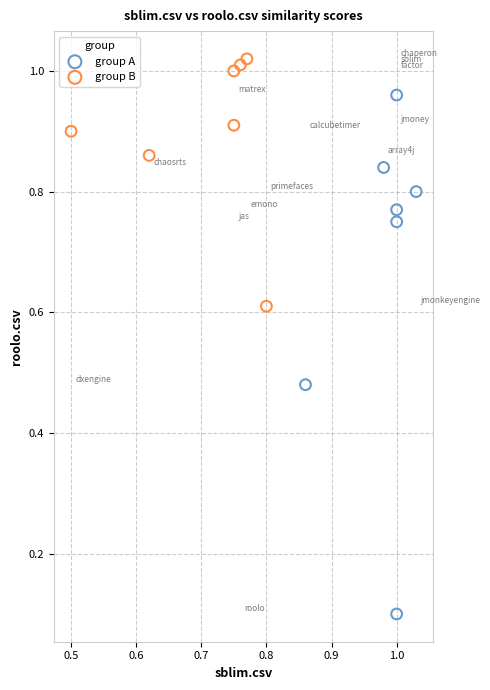

Which series has the largest Y range (max minus min)?

group A